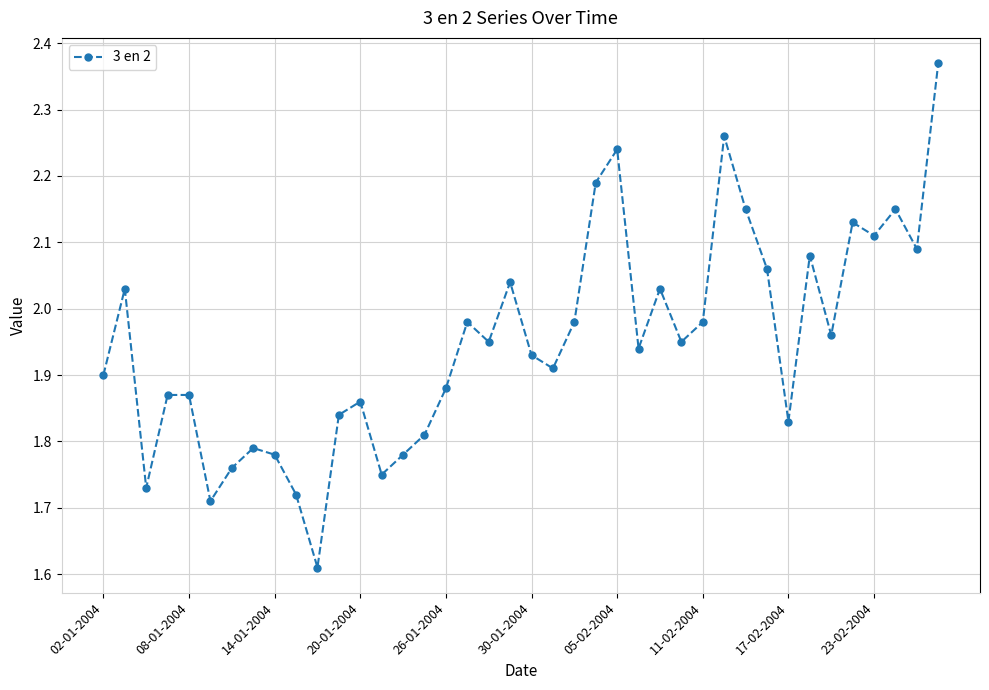

What is the difference between the maximum and minimum values?

0.8